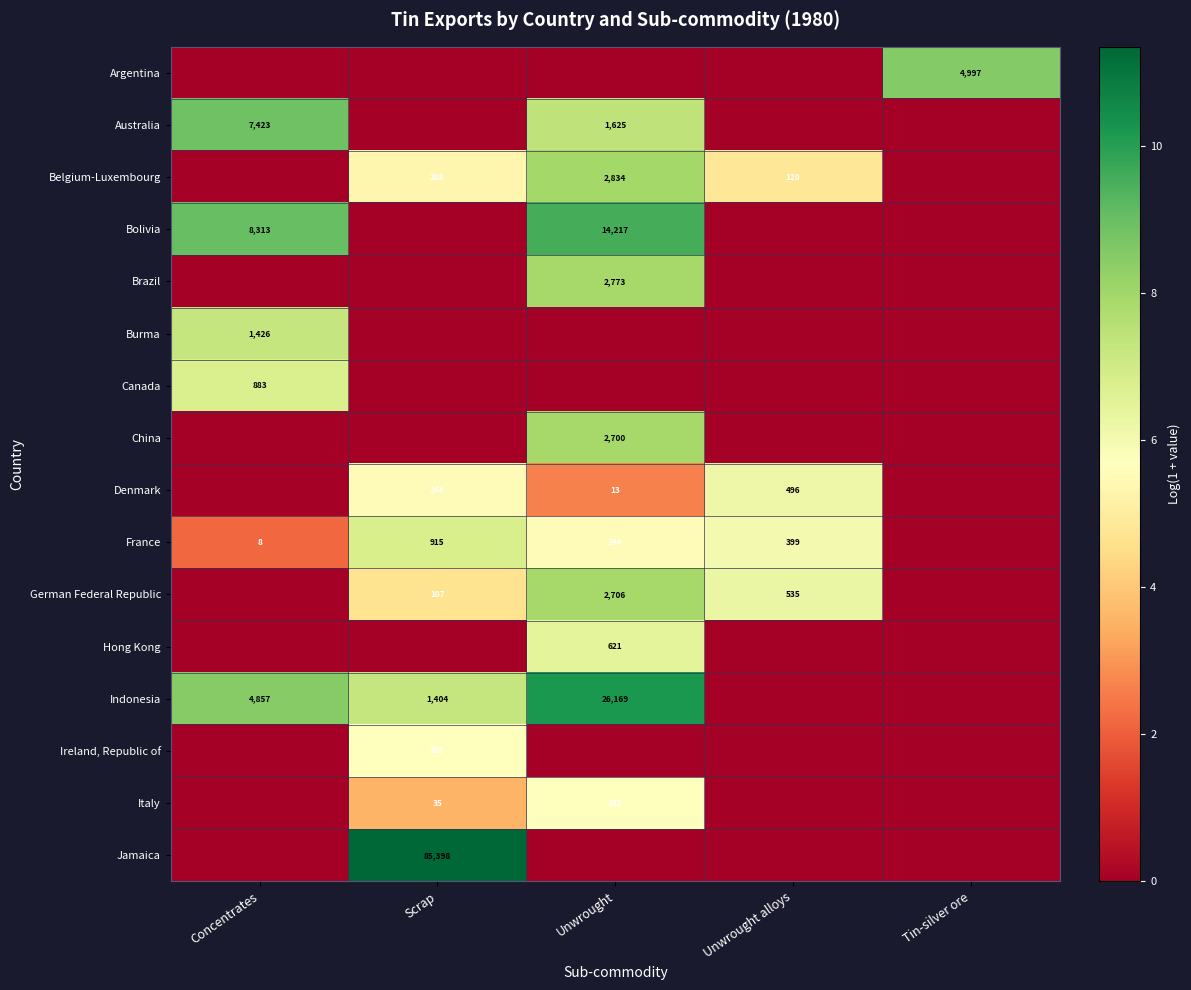

What is the difference between the France values at Unwrought alloys and Concentrates?

391